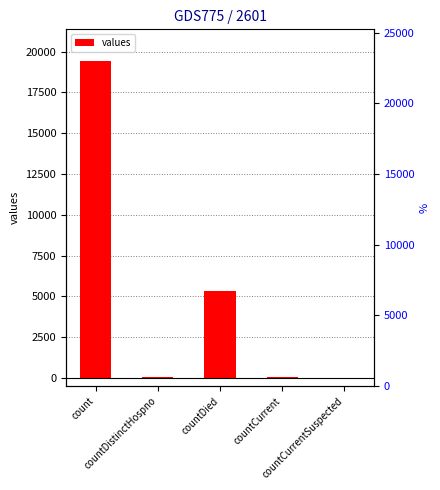

Where does the data first go above 60?

count